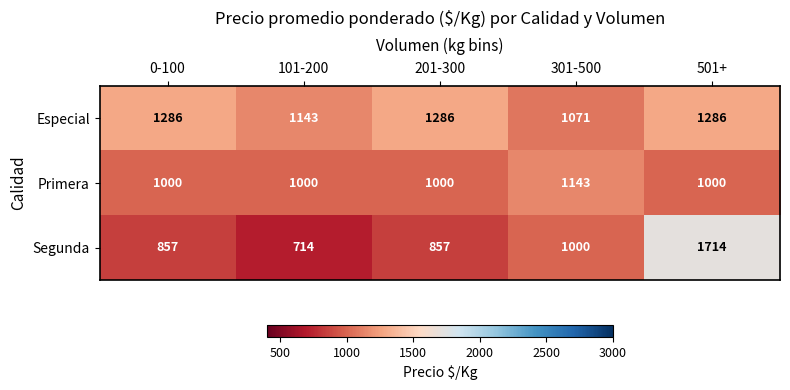

The value of Segunda at 0-100 is 1314. True or false?

False